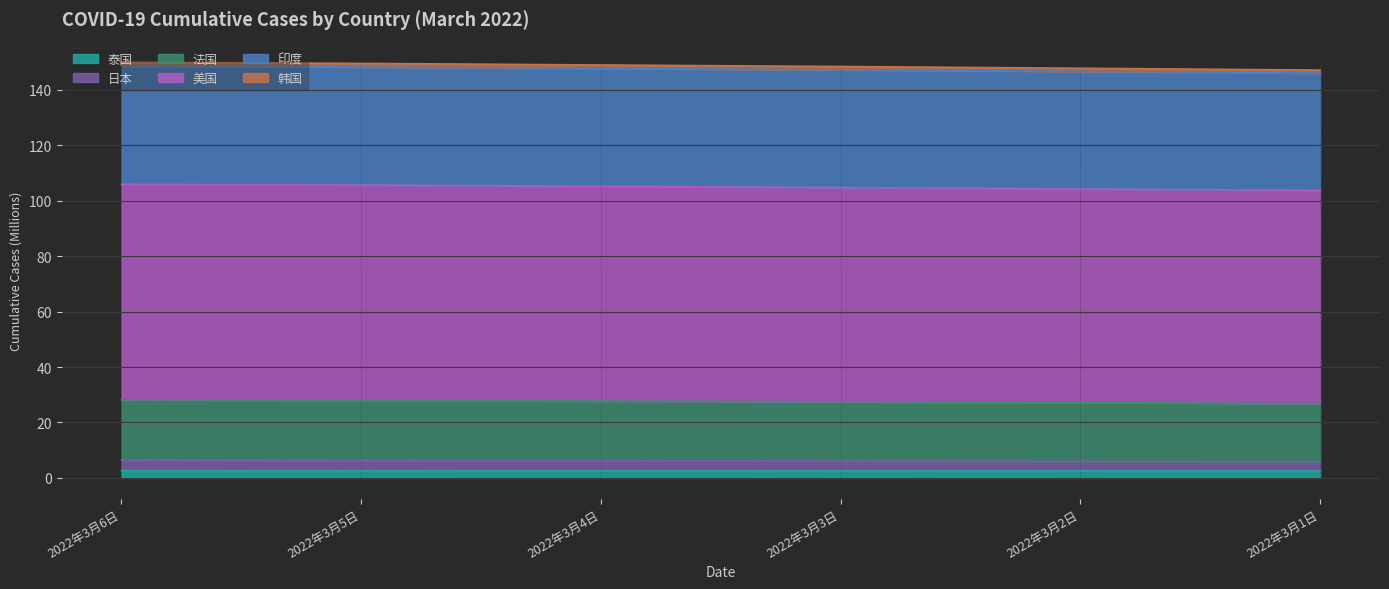

How many distinct data groups are displayed?

6